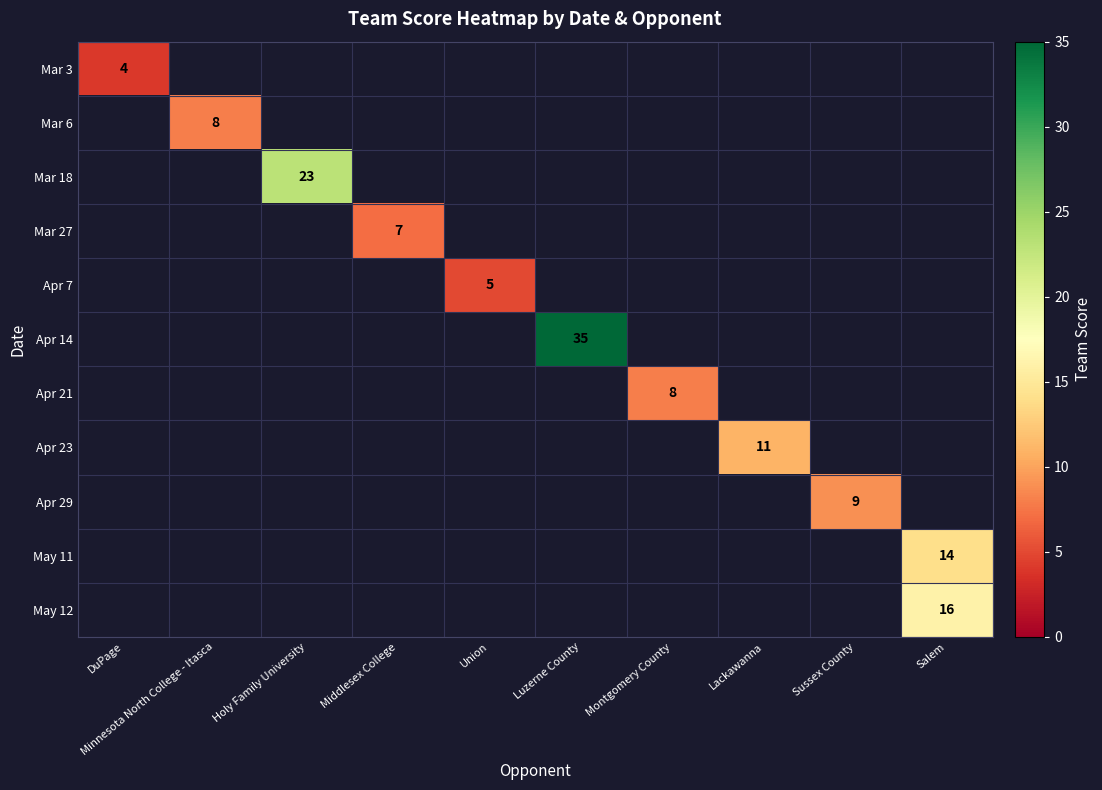

The value of May 12 at Salem is 6. True or false?

False